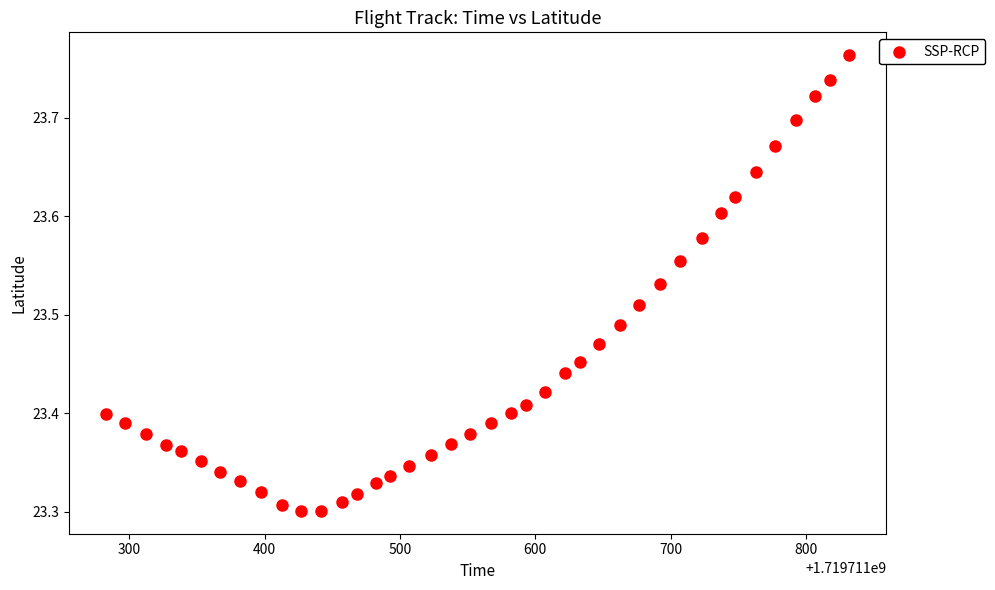

What is the range of X values (max minus min)?

549.0